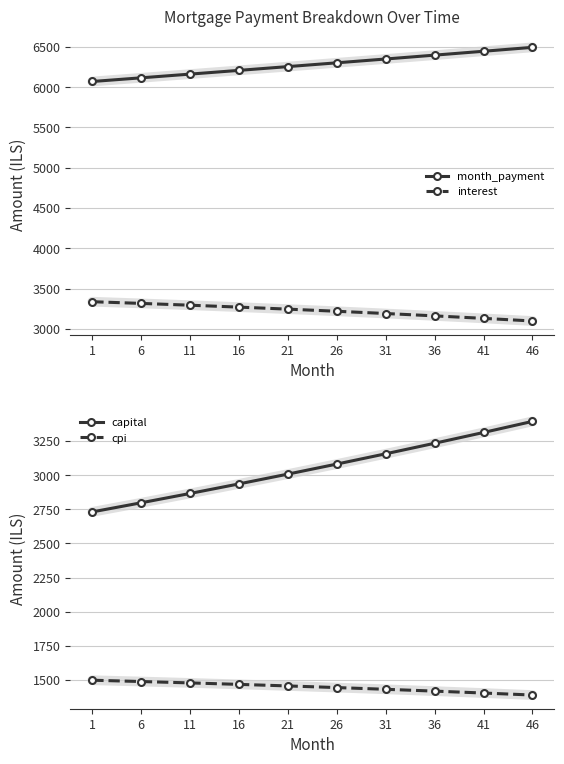

Where does the capital series first go above 3080?

26